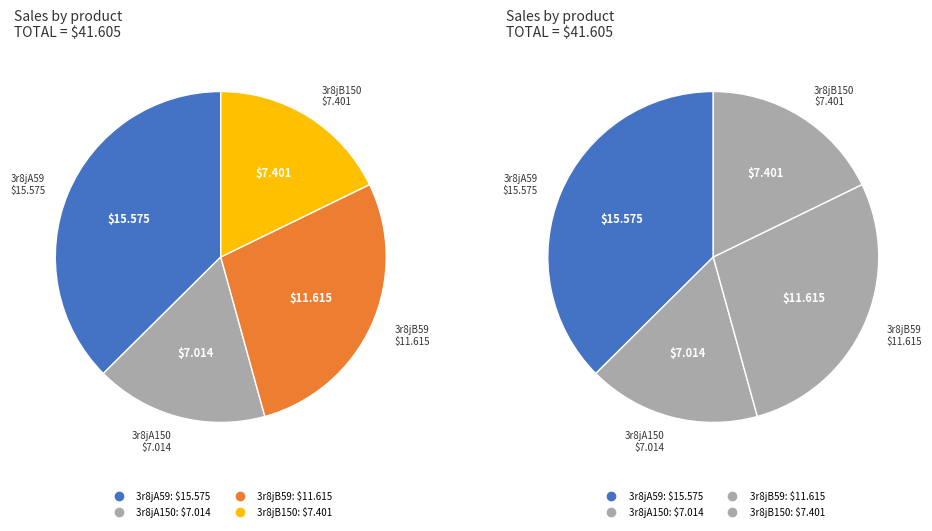

Combined, do 3r8jB59 and 3r8jB150 account for over 50%?

No